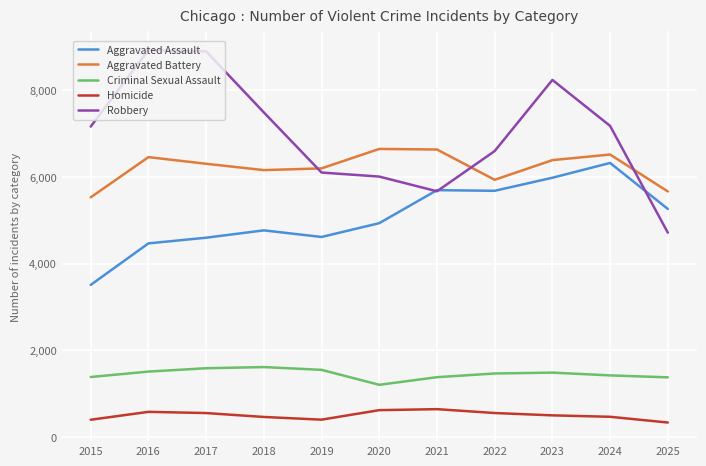

What is the difference between the second highest and second lowest values in the Aggravated Assault series?

1513